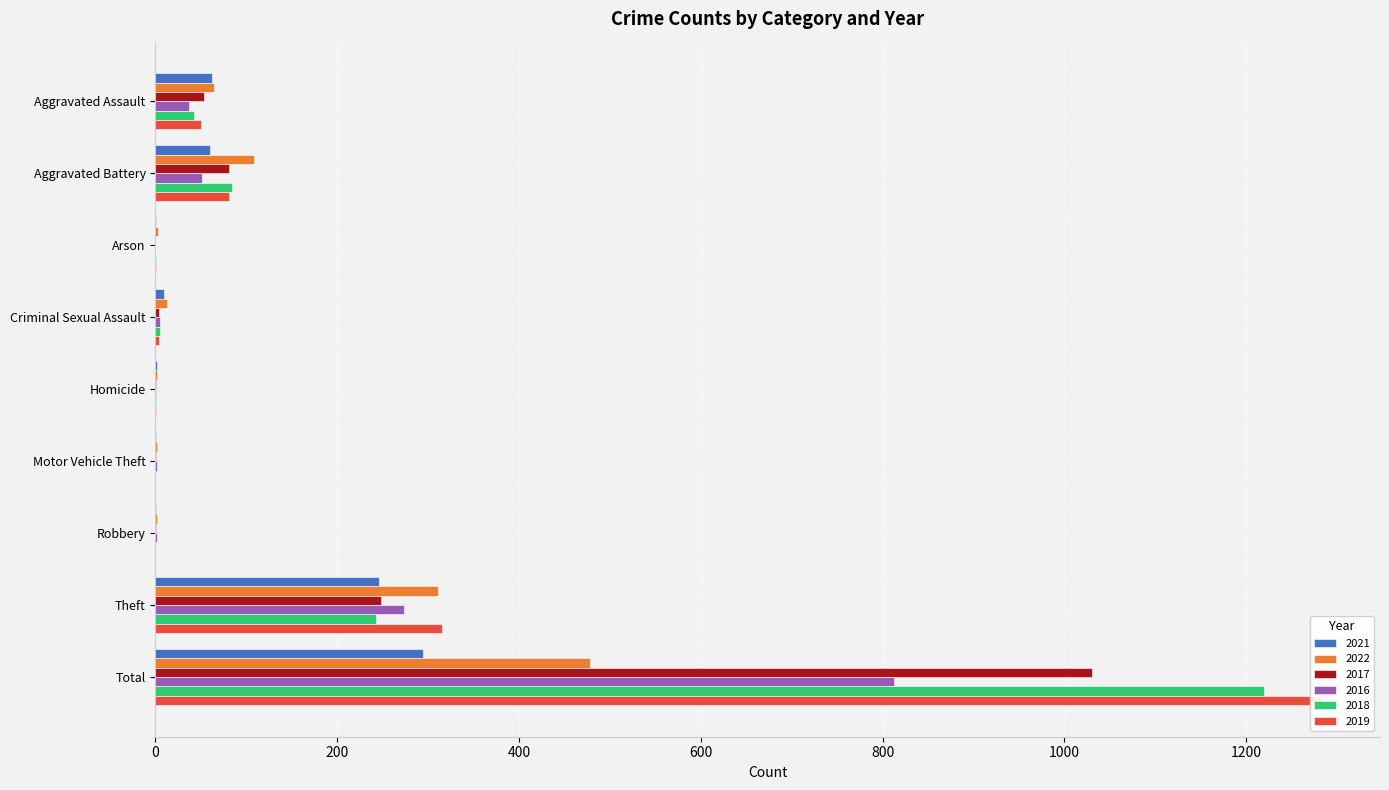

Which series has the largest total across all categories?

2019